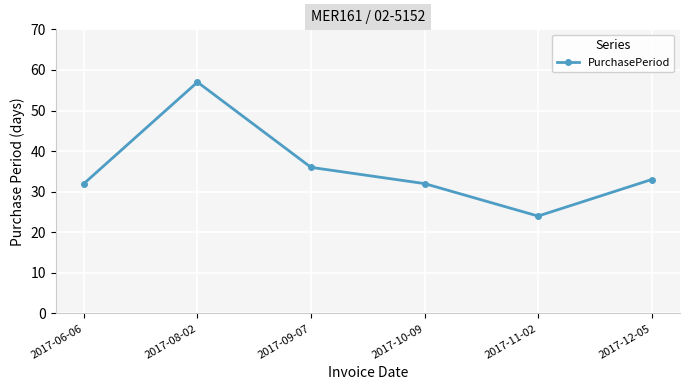

Where is the data nearest to the value 40?

2017-09-07